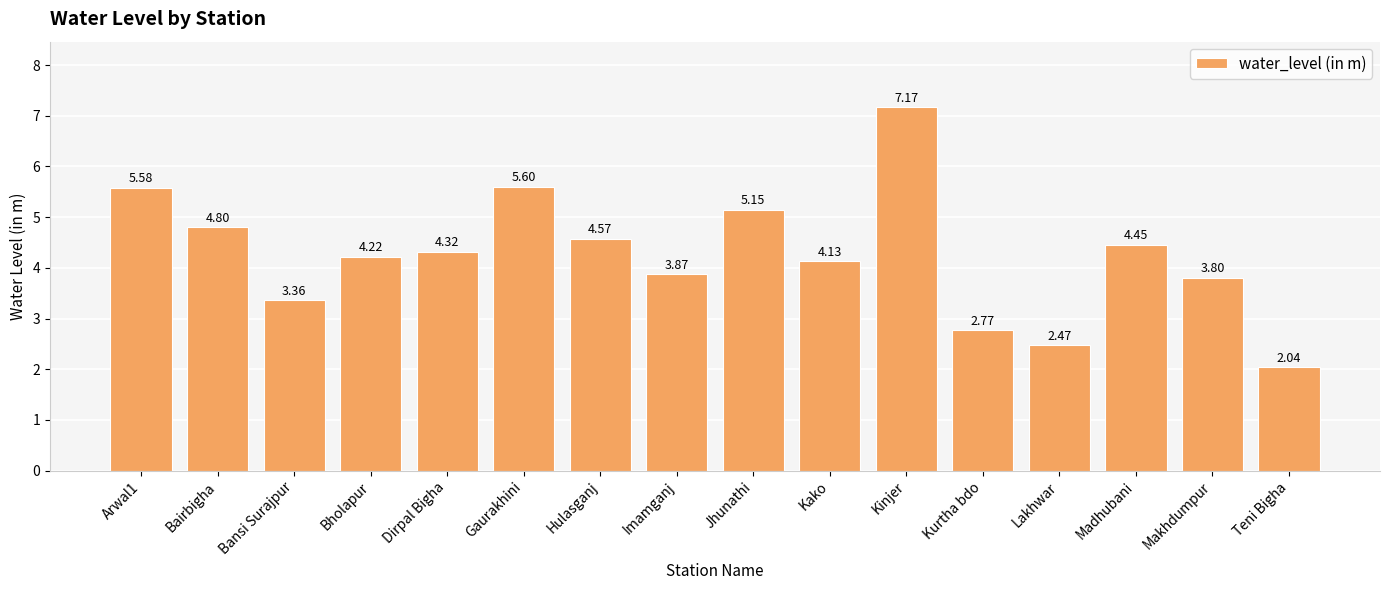

Rank the categories by value from highest to lowest.

Kinjer, Gaurakhini, Arwal1, Jhunathi, Bairbigha, Hulasganj, Madhubani, Dirpal Bigha, Bholapur, Kako, Imamganj, Makhdumpur, Bansi Surajpur, Kurtha bdo, Lakhwar, Teni Bigha